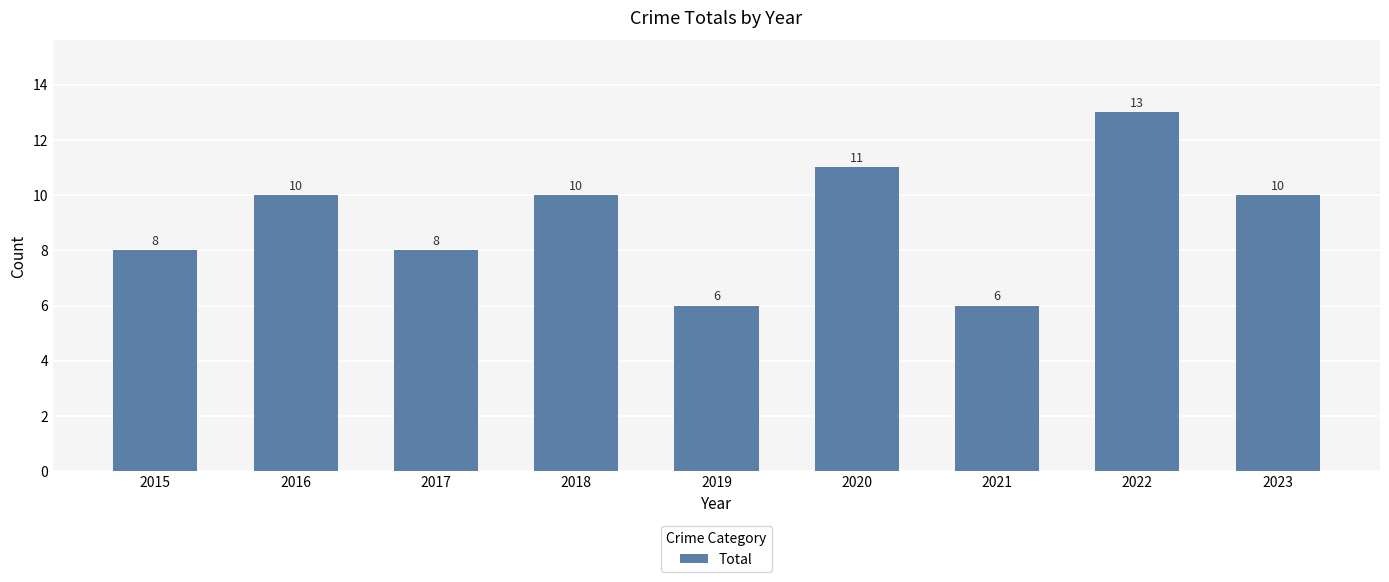

What is the difference between the maximum and second lowest values?

7